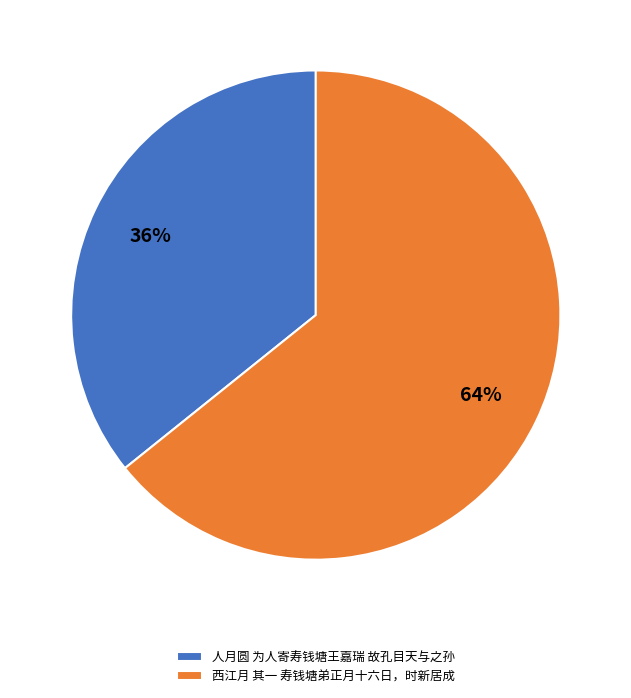

To the nearest percent, what is the average slice percentage?

50%